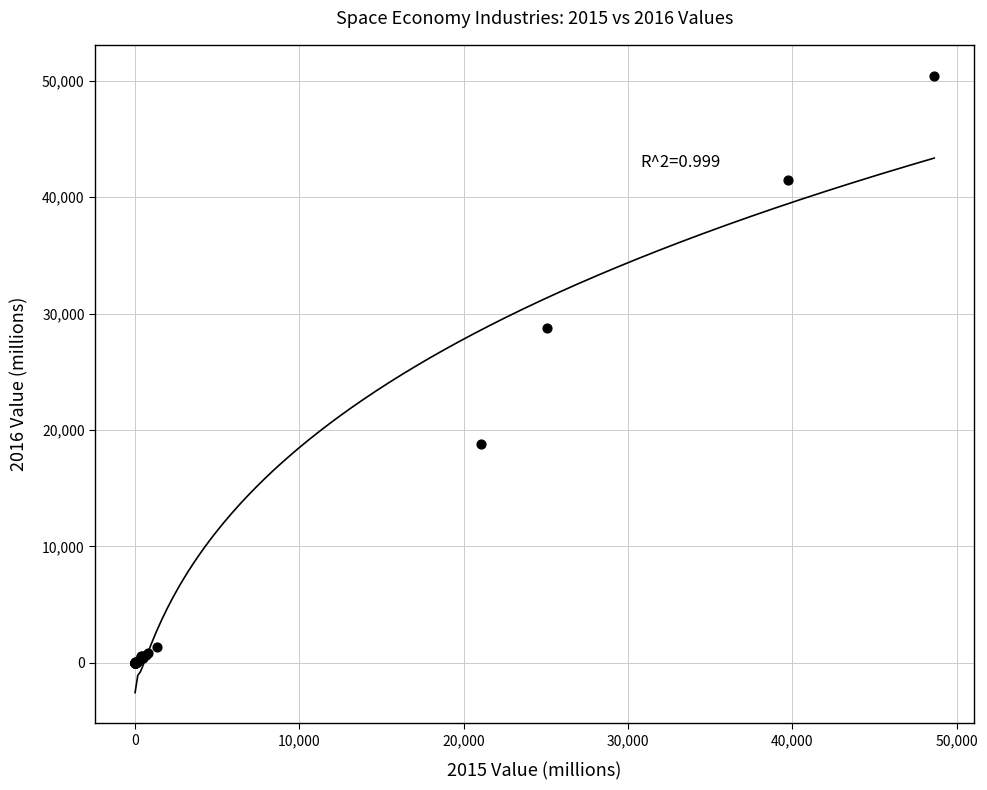

What Y value in the scatter plot is closest to 25212?

28720